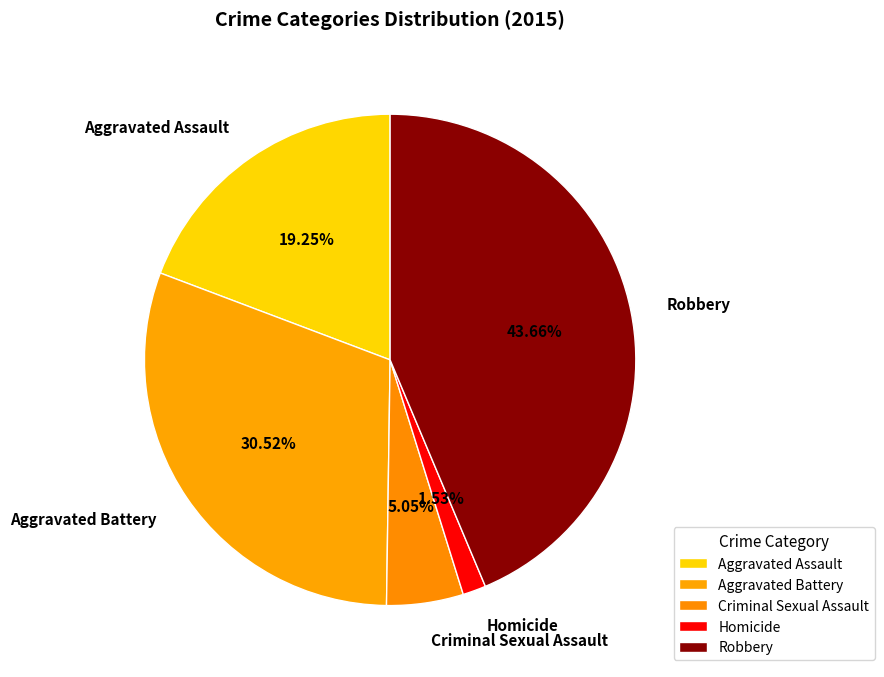

How many slices are in this pie chart?

5